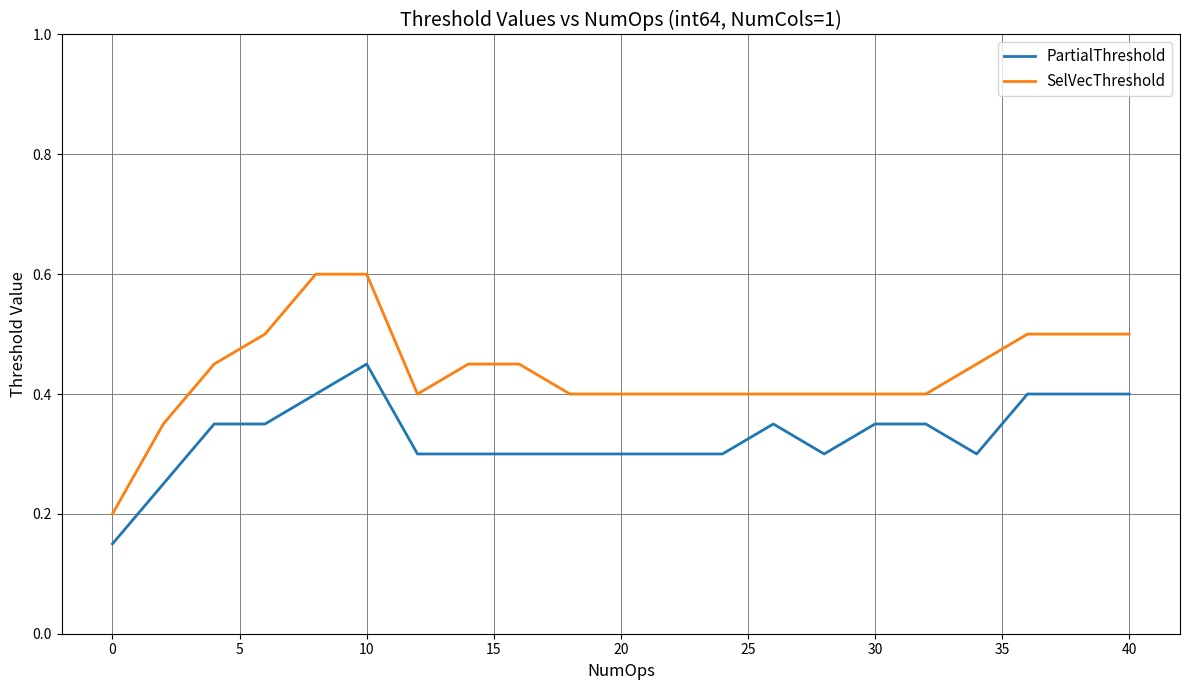

True or false: PartialThreshold and SelVecThreshold cross at least once.

False